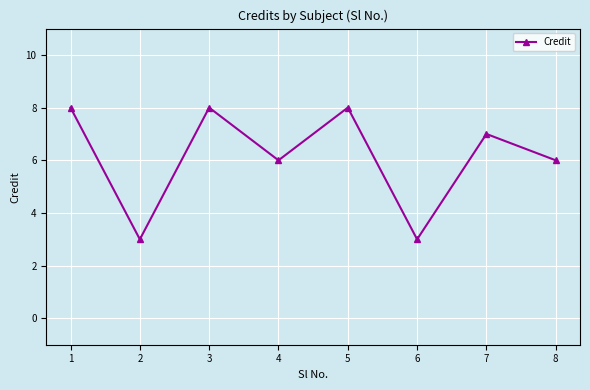

What is the change in value from 4 to 6?

-3